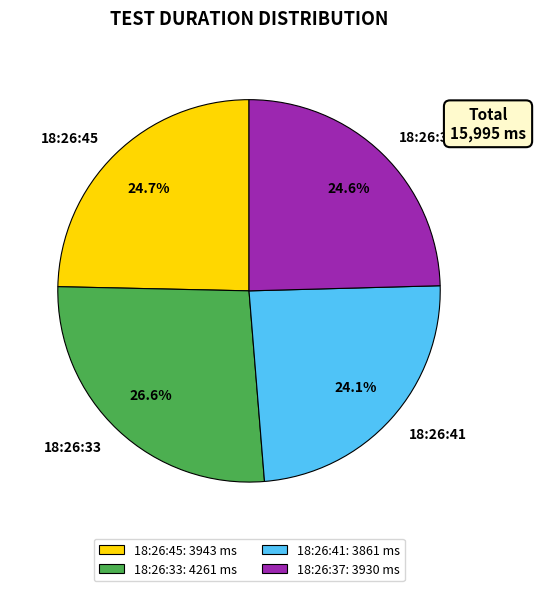

What percentage is the 18:26:41 slice, to the nearest percent?

24%